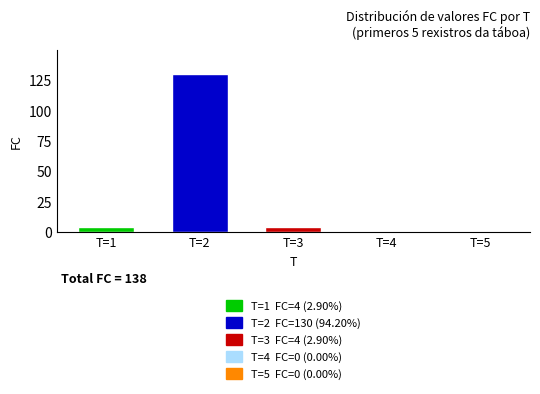

What is the difference between the highest and lowest values at T=2?

126